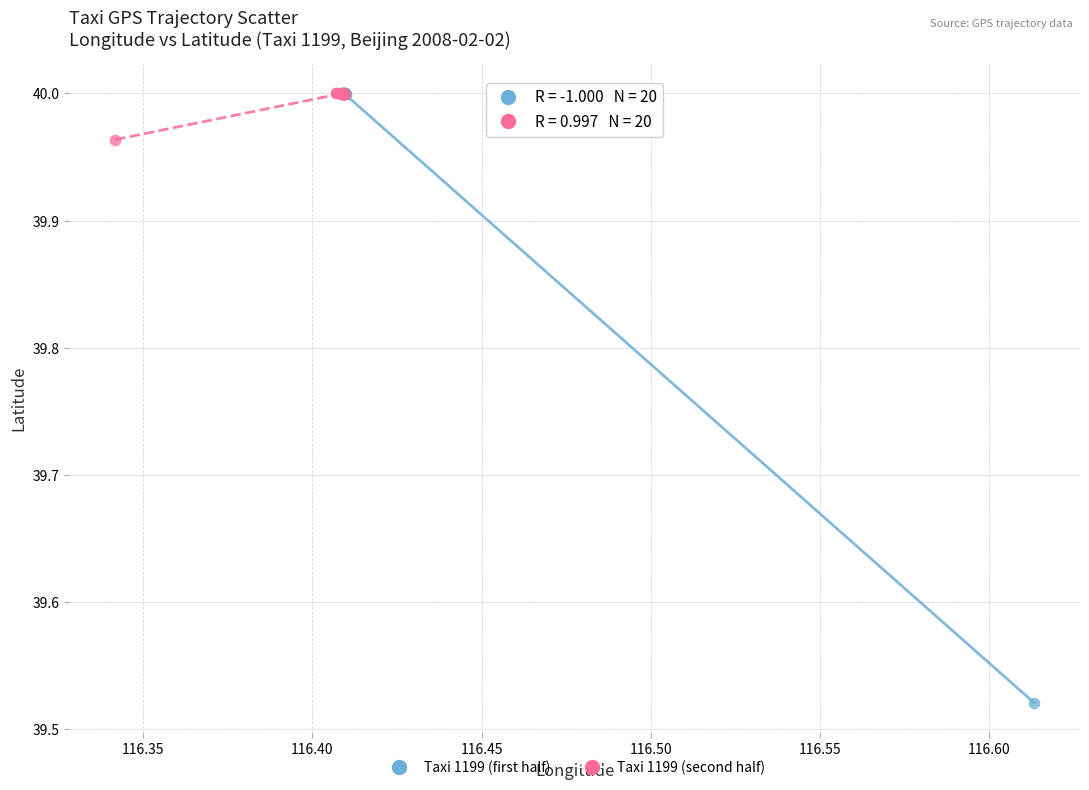

Which series has the largest Y range (max minus min)?

Taxi 1199 (first half)